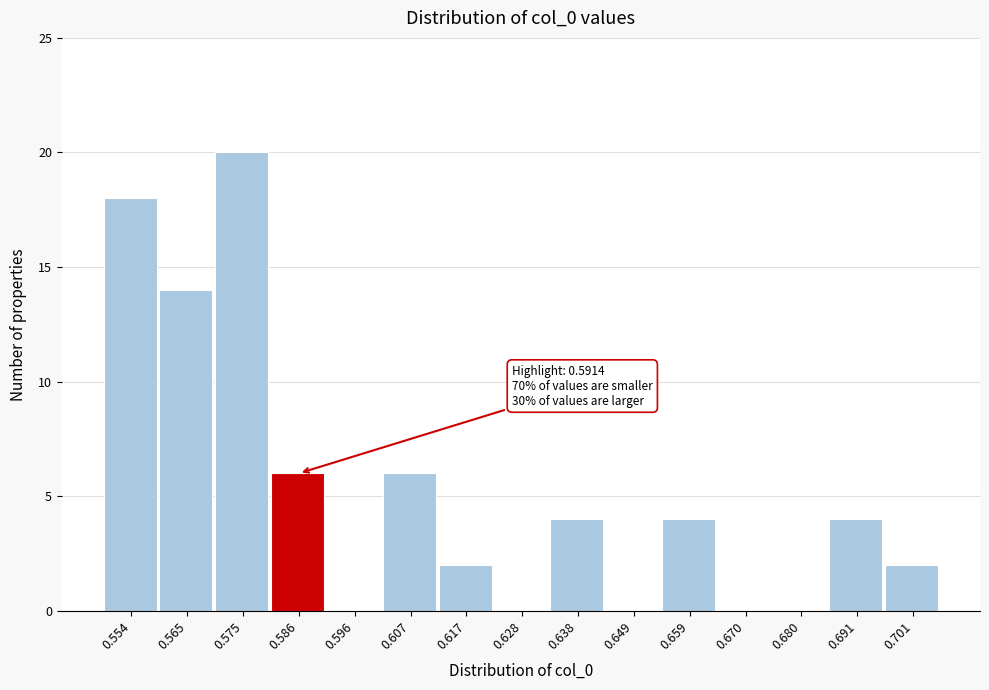

Reading right to left, extract all data points from this chart.

0.701=2	0.691=4	0.680=0	0.670=0	0.659=4	0.649=0	0.638=4	0.628=0	0.617=2	0.607=6	0.596=0	0.586=6	0.575=20	0.565=14	0.554=18